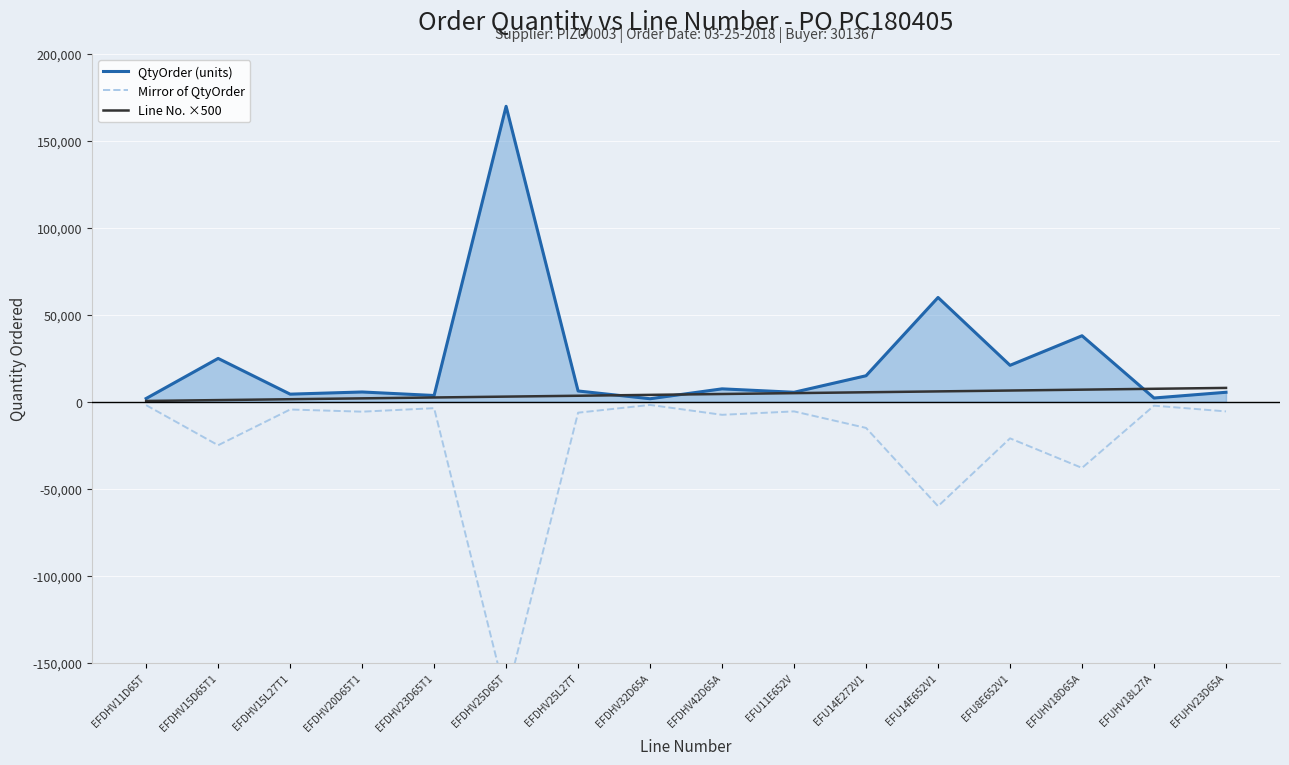

Which has a higher value, EFDHV15D65T1 or EFDHV20D65T1?

EFDHV15D65T1